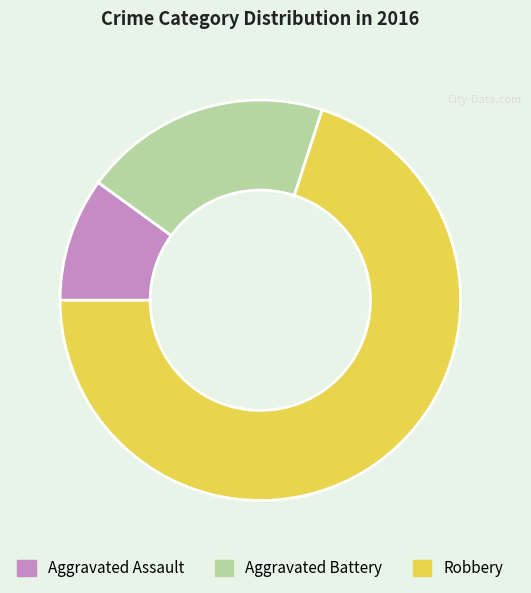

True or false: Aggravated Battery accounts for 20% of the total.

True